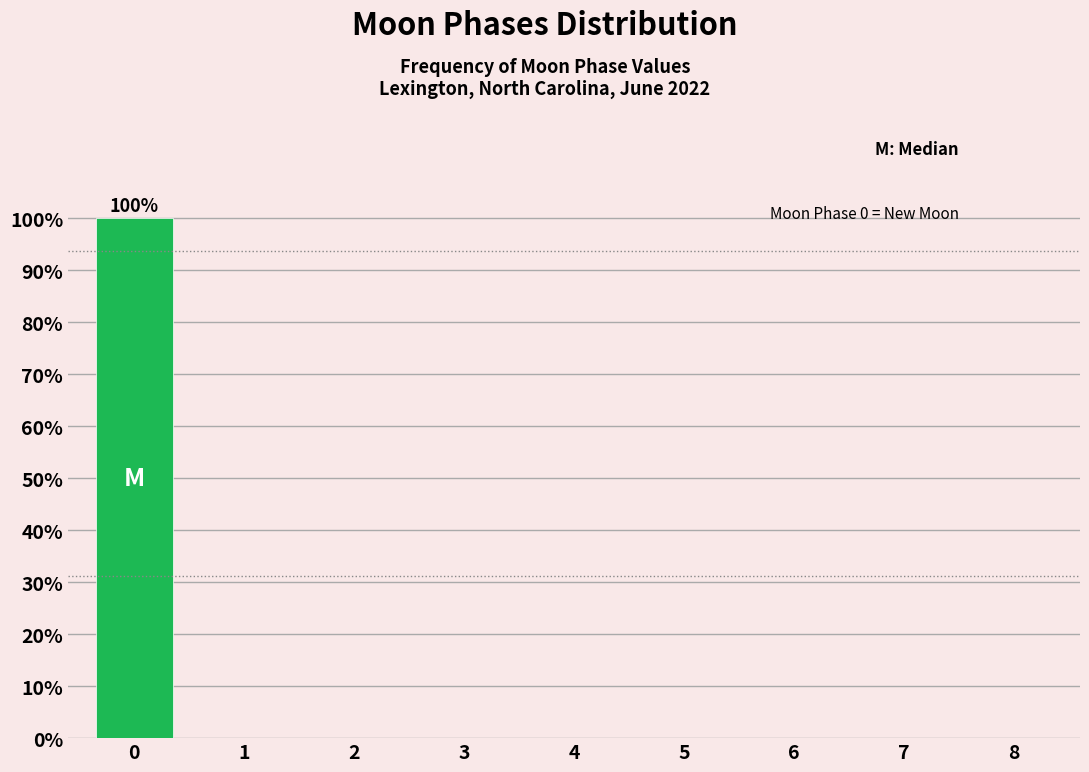

Reading right to left, extract all data points from this chart.

8=0	7=0	6=0	5=0	4=0	3=0	2=0	1=0	0=100